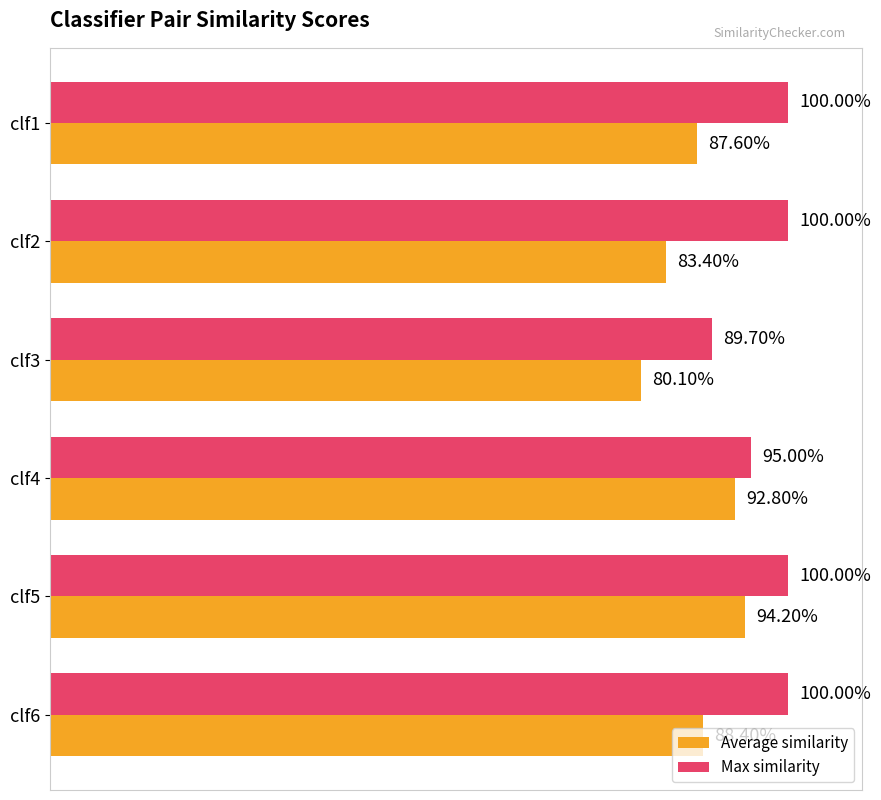

Is the value of Max similarity at clf4 greater than the value of Average similarity at clf1?

Yes